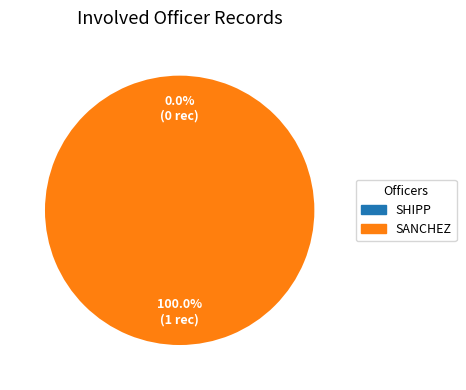

To the nearest percent, what is the average slice percentage?

50%